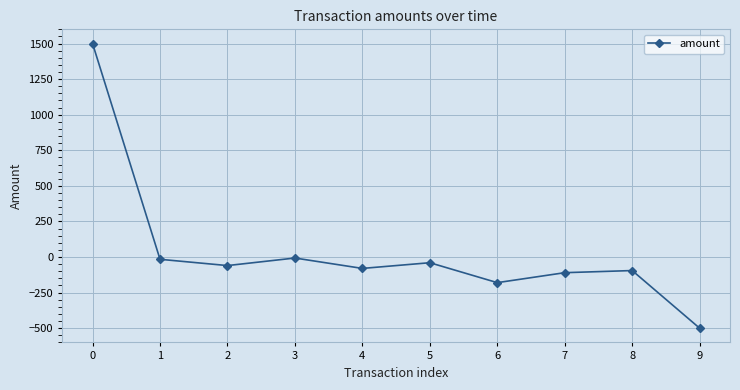

Which has a higher value, 4 or 5?

5